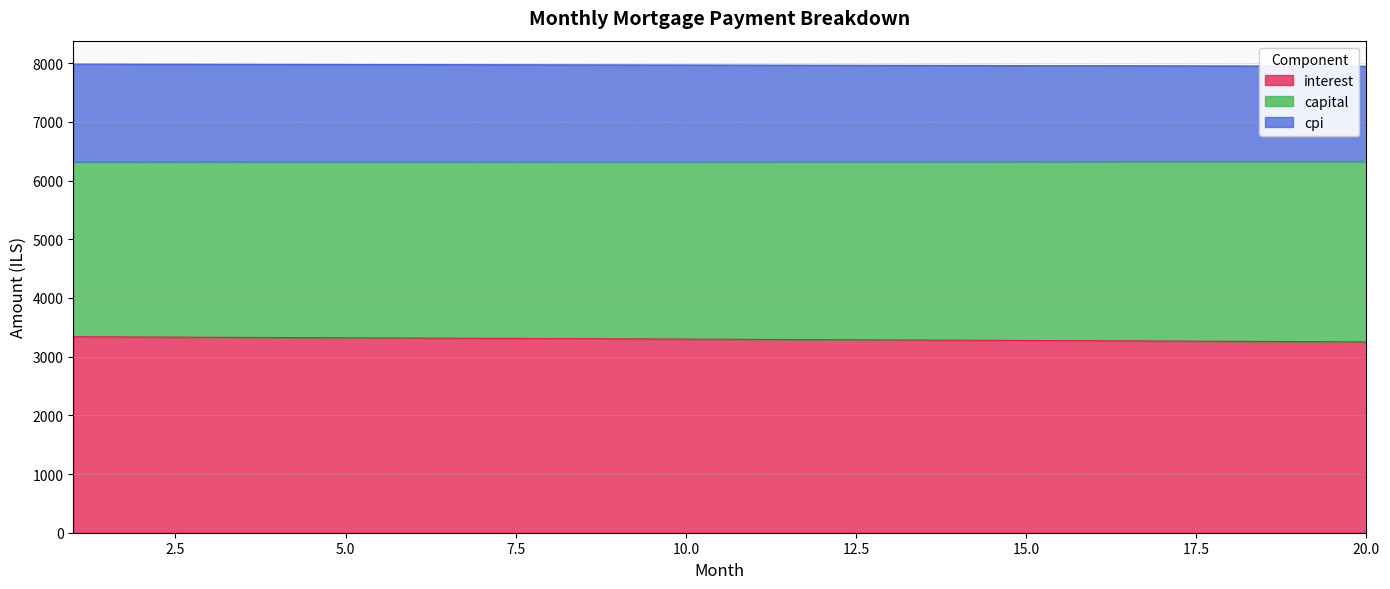

What is the minimum value for interest?

3251.3